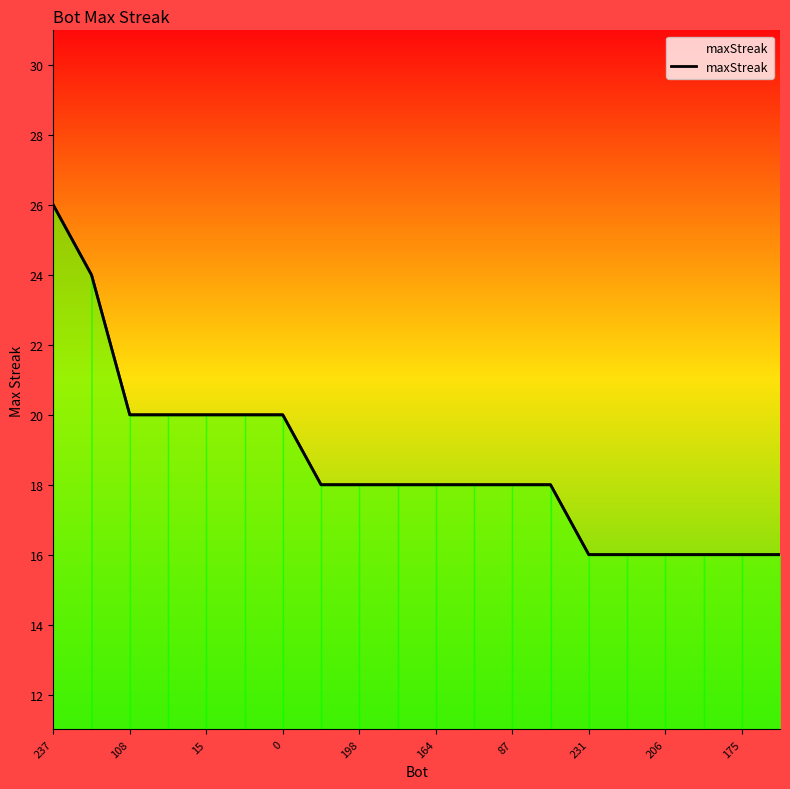

What is the ratio of the value at 198 to the value at 19?

1.2